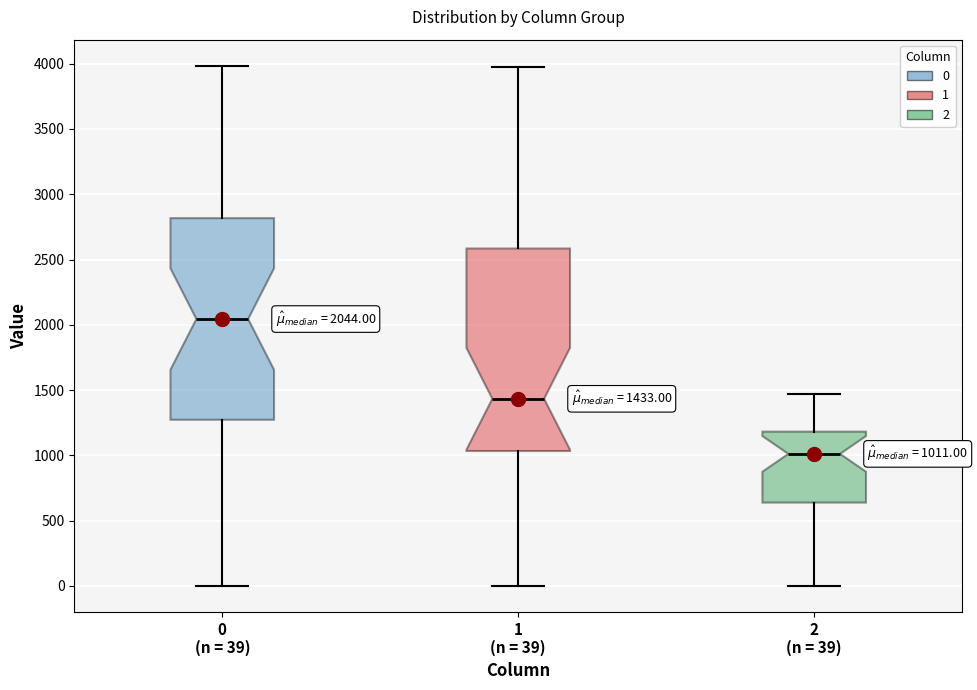

Which box's median line is the highest?

0 (n = 39)